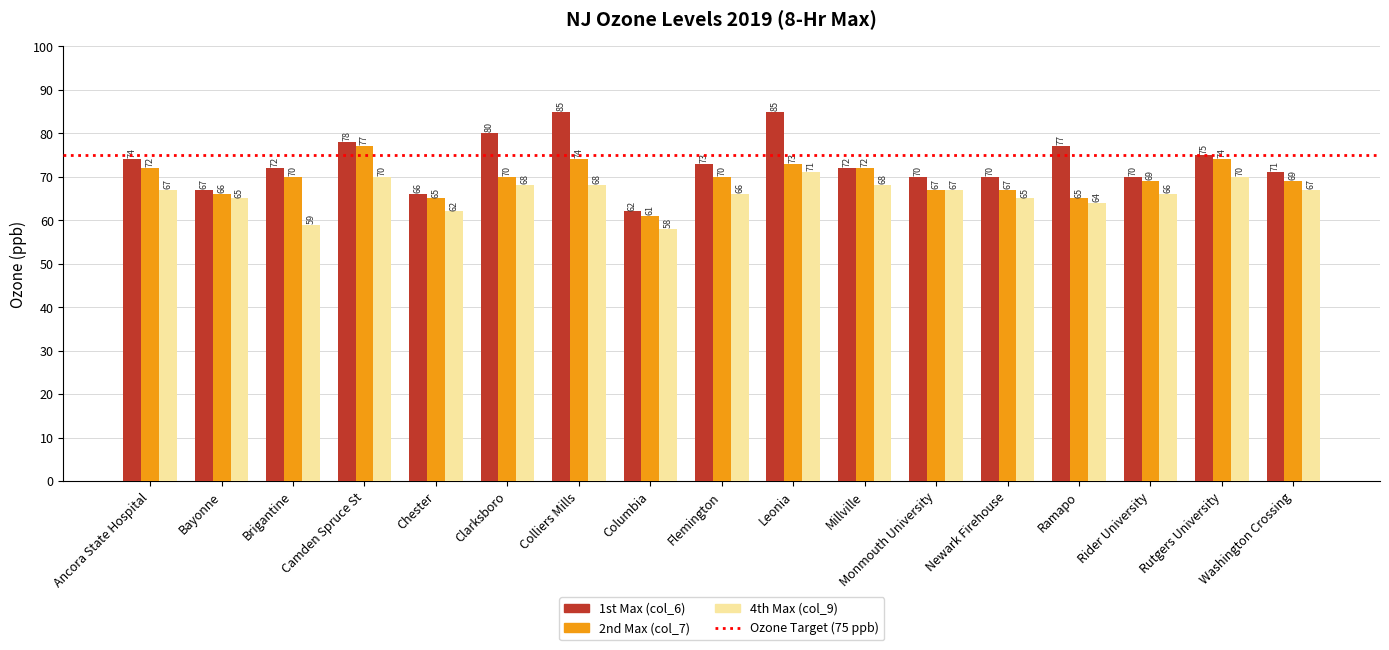

What position from the right is Colliers Mills?

11